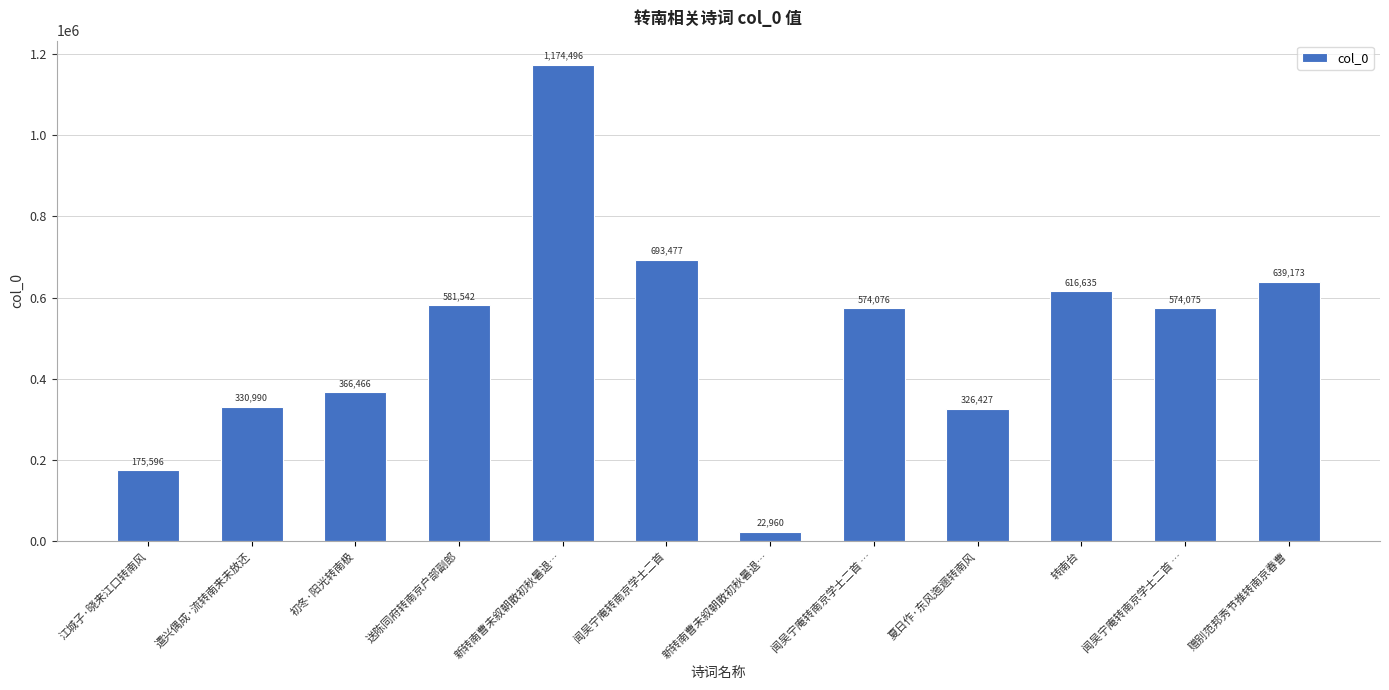

What is the smallest value displayed?

22960